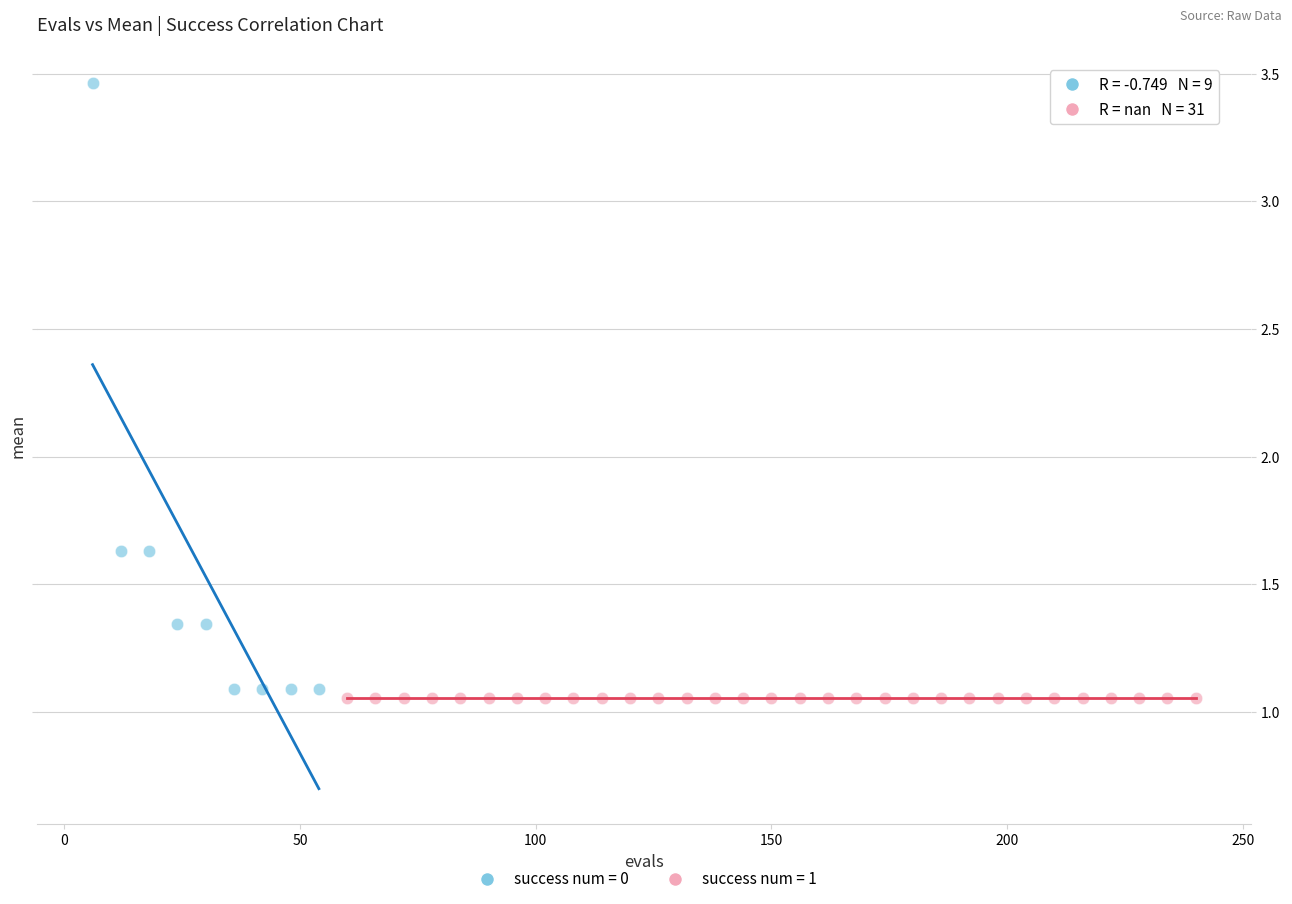

Which series reaches the maximum Y coordinate?

success num = 0